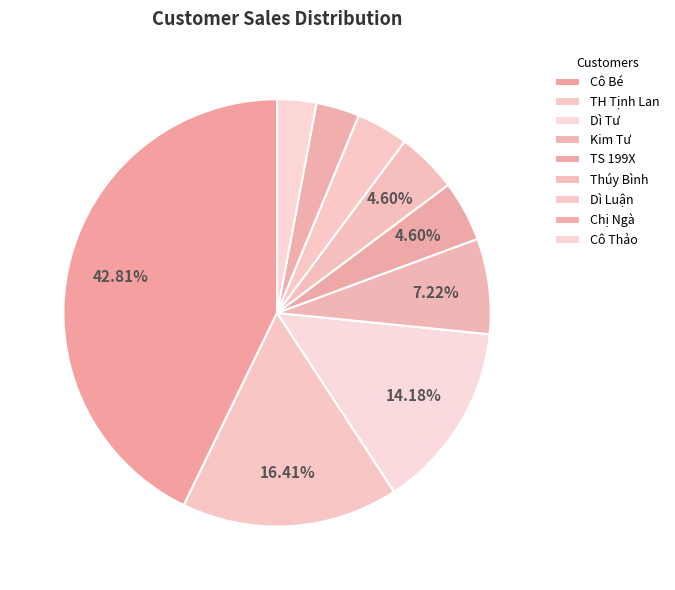

Is it true that Chị Ngà is 1% of the pie?

False